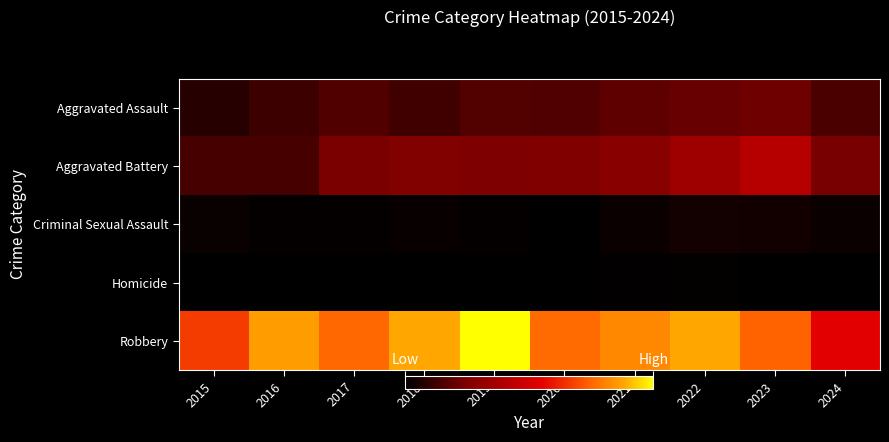

List the series in order of their peak value, highest first.

Robbery, Aggravated Battery, Aggravated Assault, Criminal Sexual Assault, Homicide